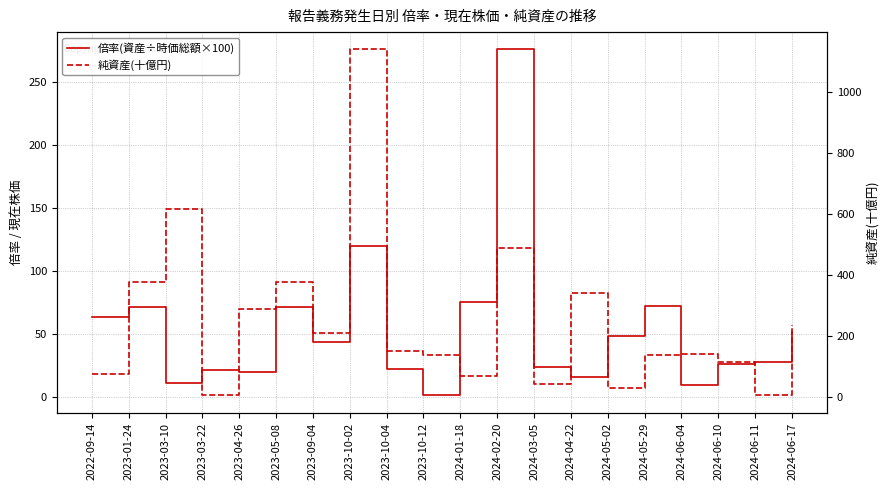

Read the 純資産(十億円) value at 2024-06-17.

237.4